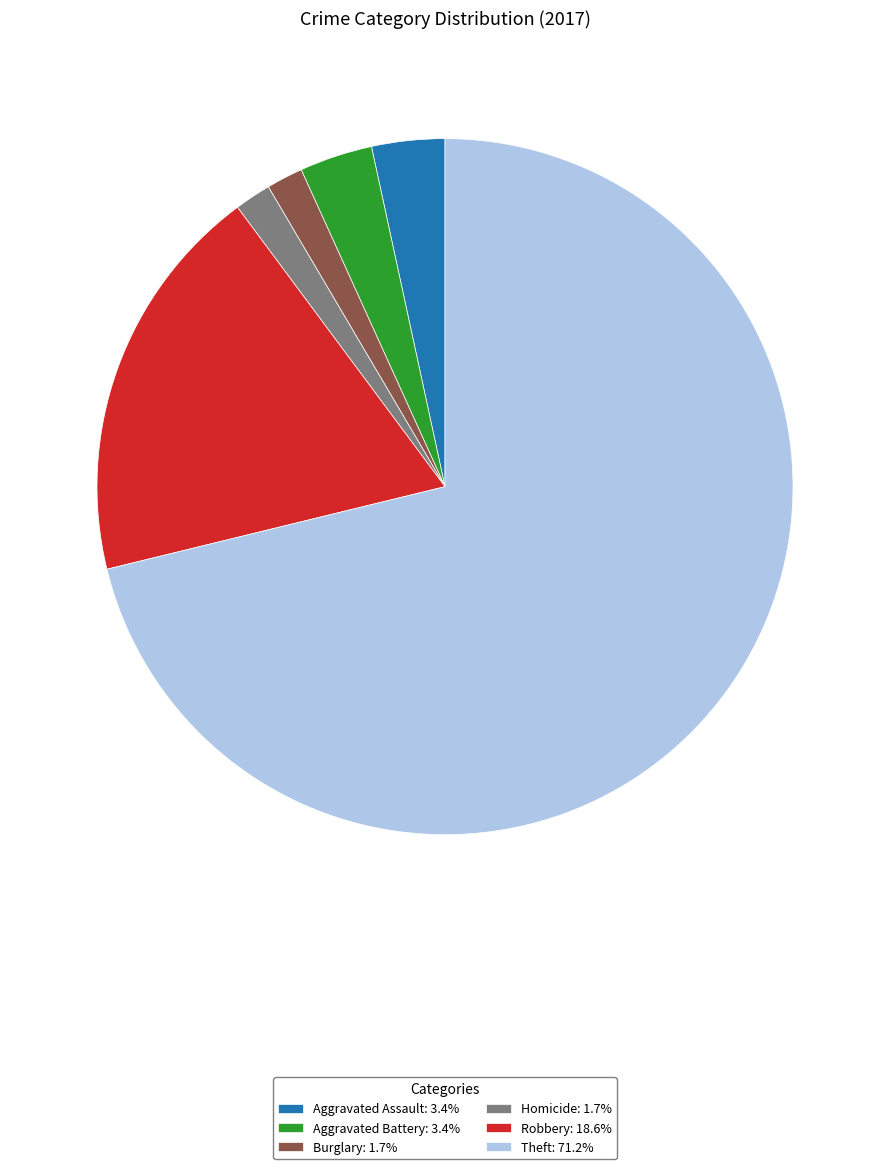

Is Theft: 71.2% the majority of the pie?

Yes